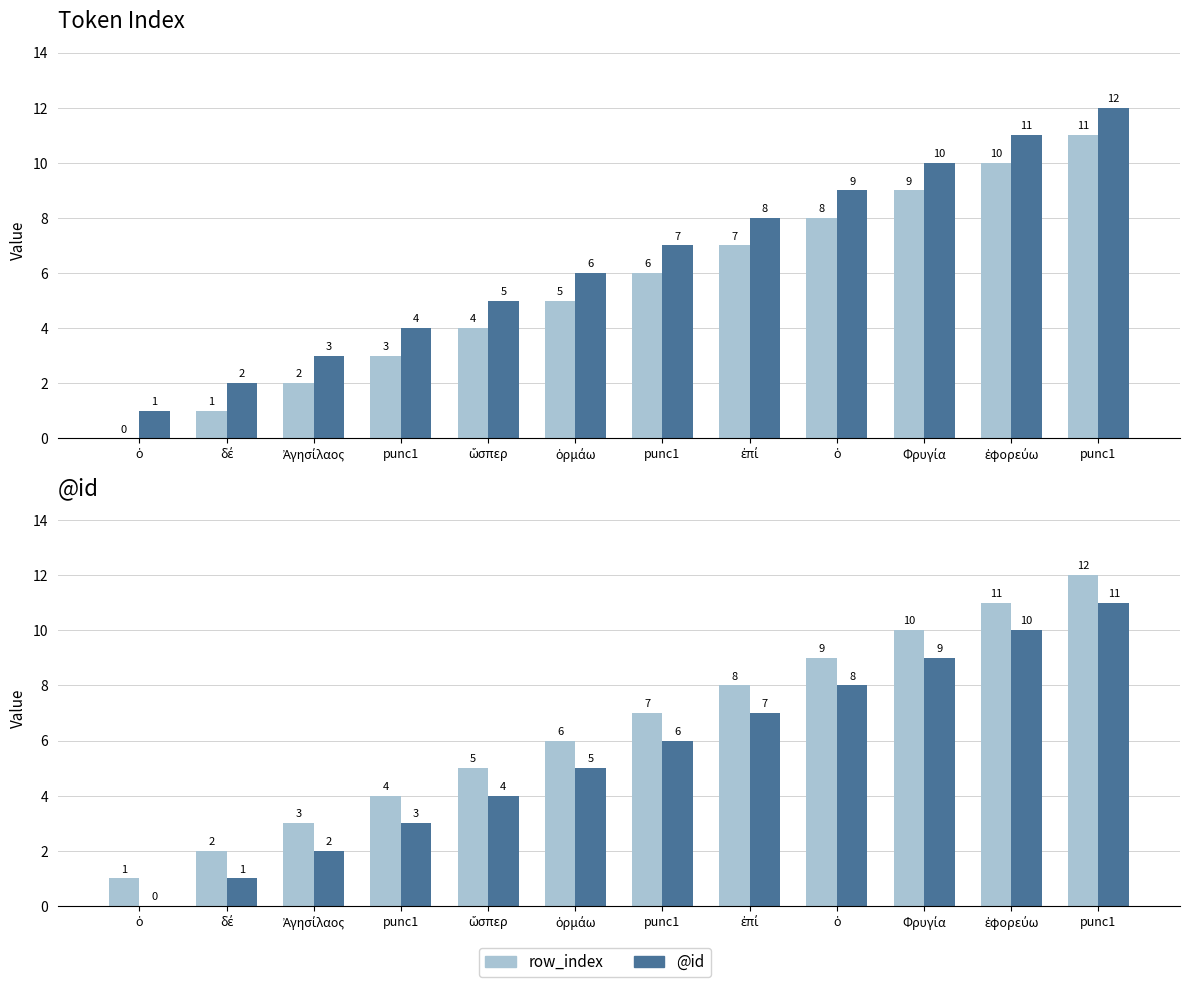

What is the sum of the row_index values at ὥσπερ and punc1?

9